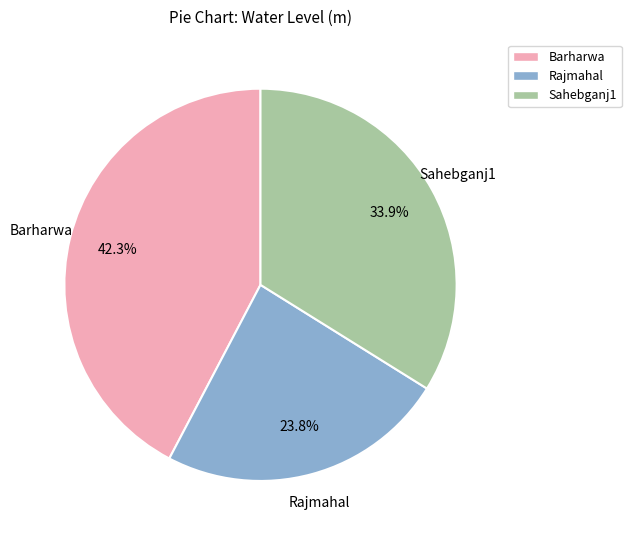

To the nearest percent, what percentage of the pie is Rajmahal?

24%